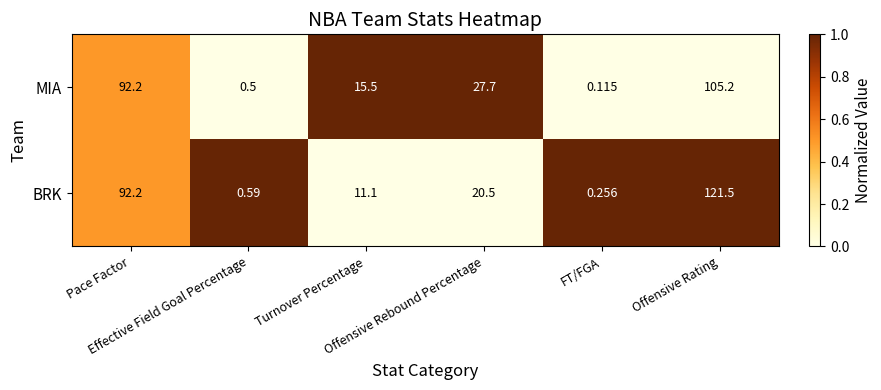

List the series in order of their peak value, lowest first.

MIA, BRK